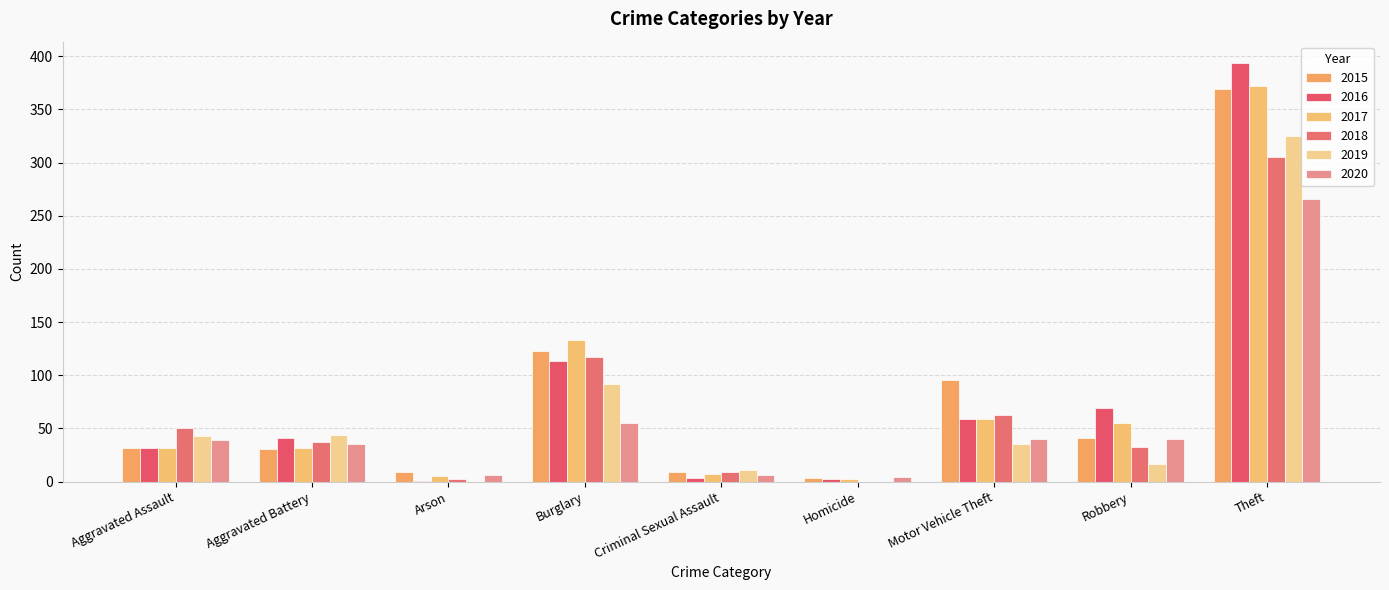

Where does the 2018 series first go above 37?

Aggravated Assault